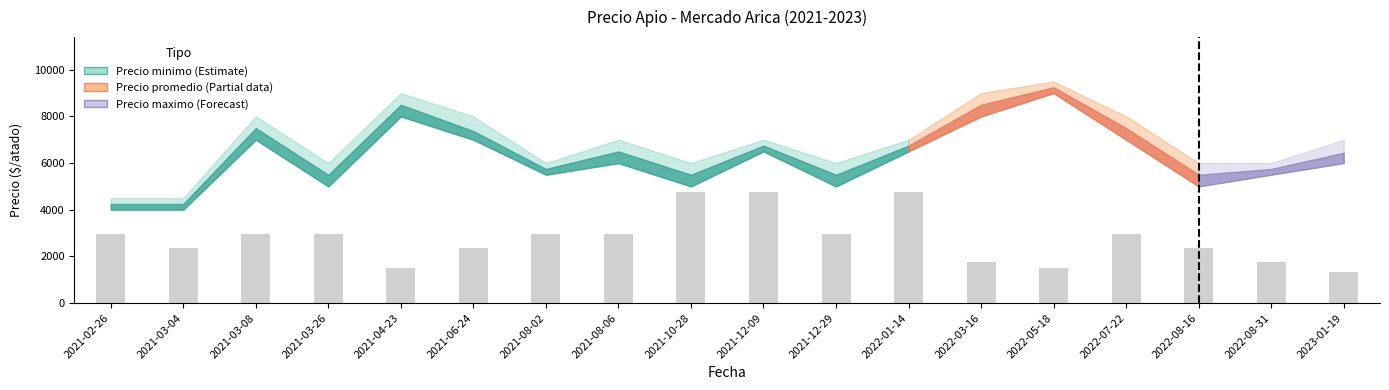

What is the difference between the maximum and minimum values?

3414.1